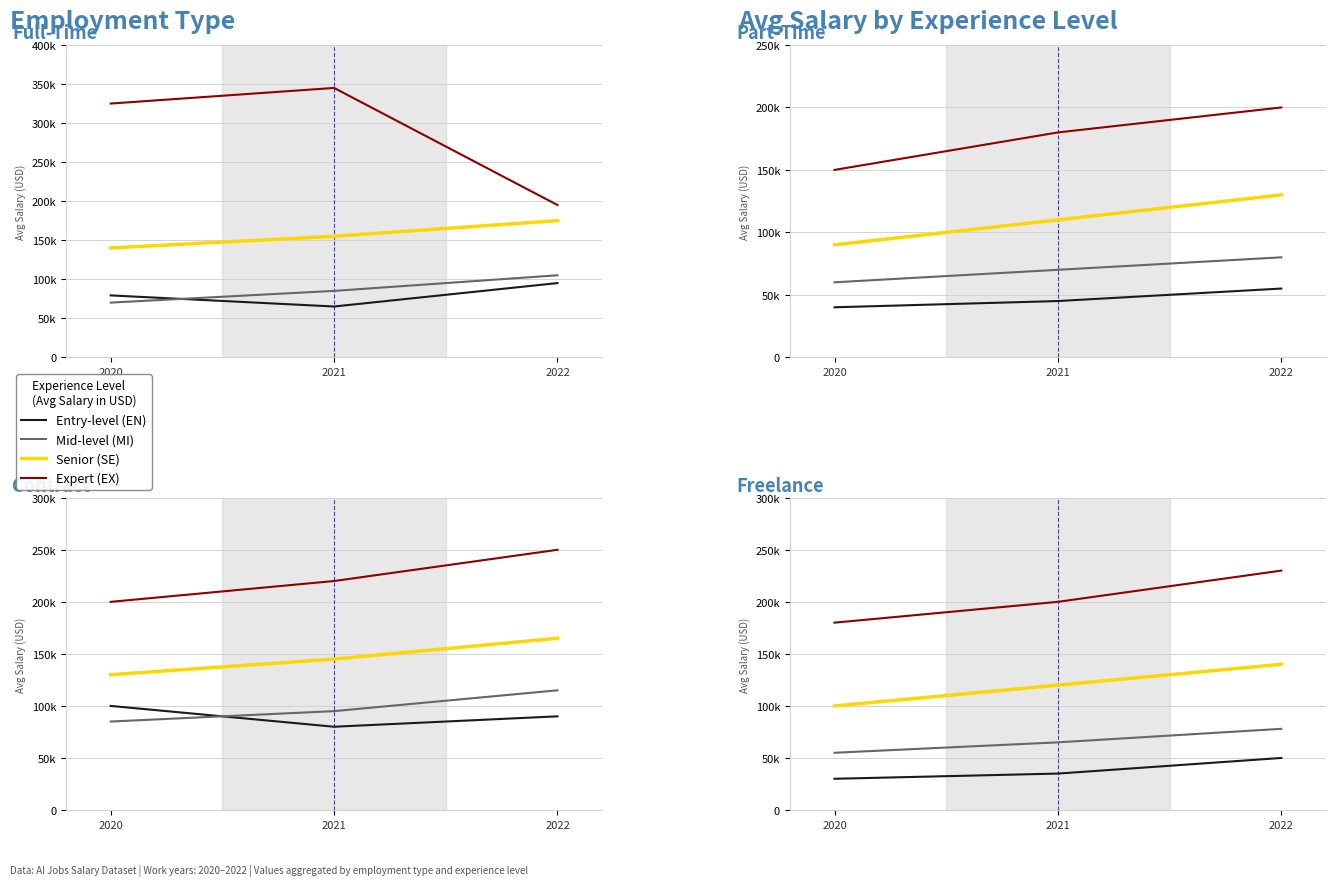

Which category has the highest value in the Senior (SE) series?

2022